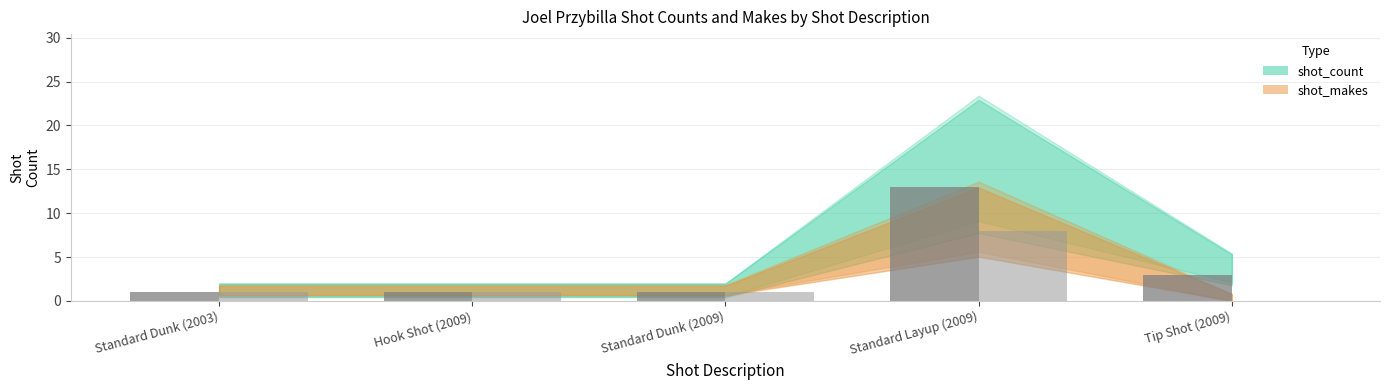

Which label corresponds to the largest value in the chart?

Standard Layup (2009)